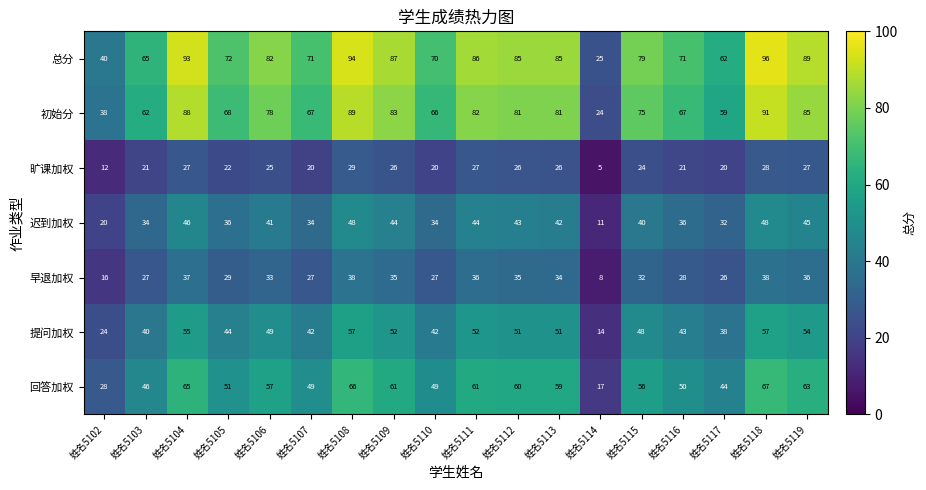

Which label corresponds to the largest value in the chart?

姓名5118